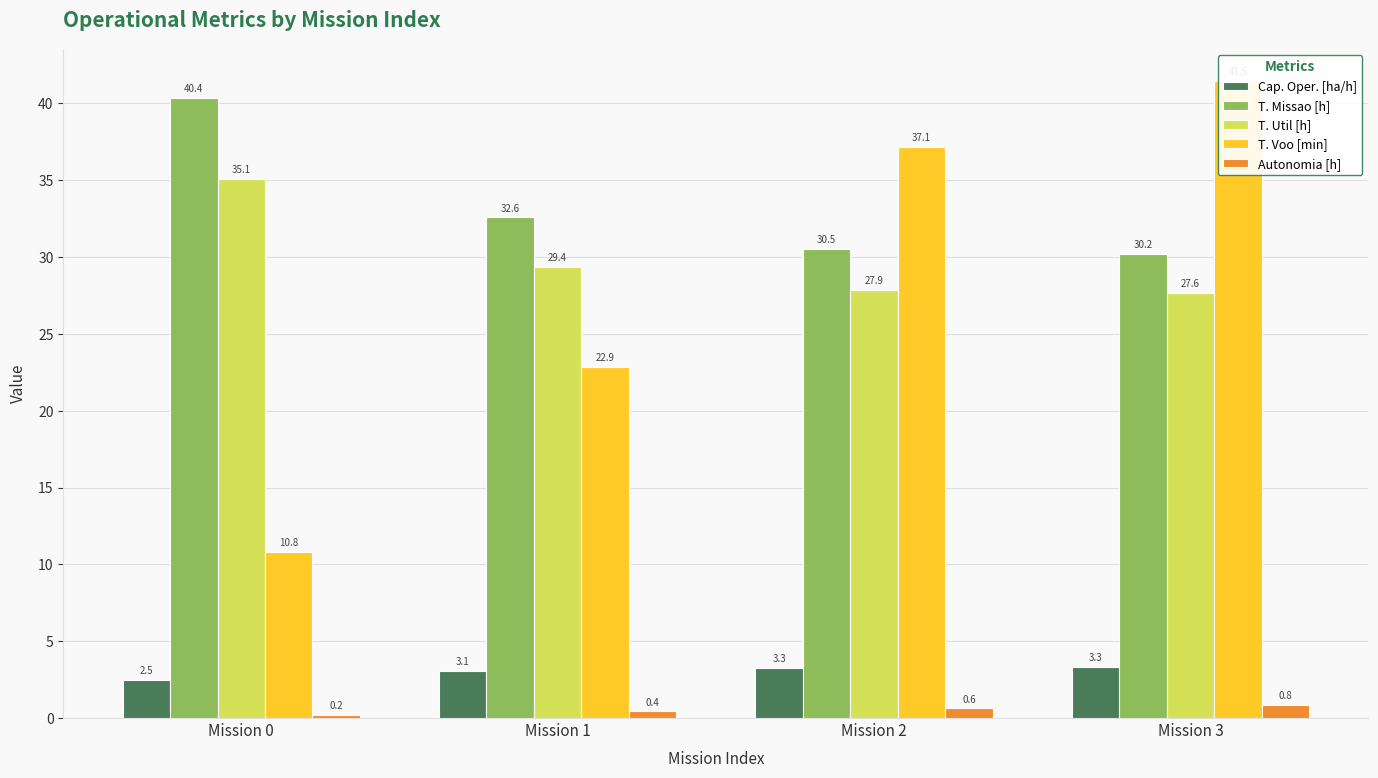

Is it true that Autonomia [h] equals 0.3 at Mission 2?

False